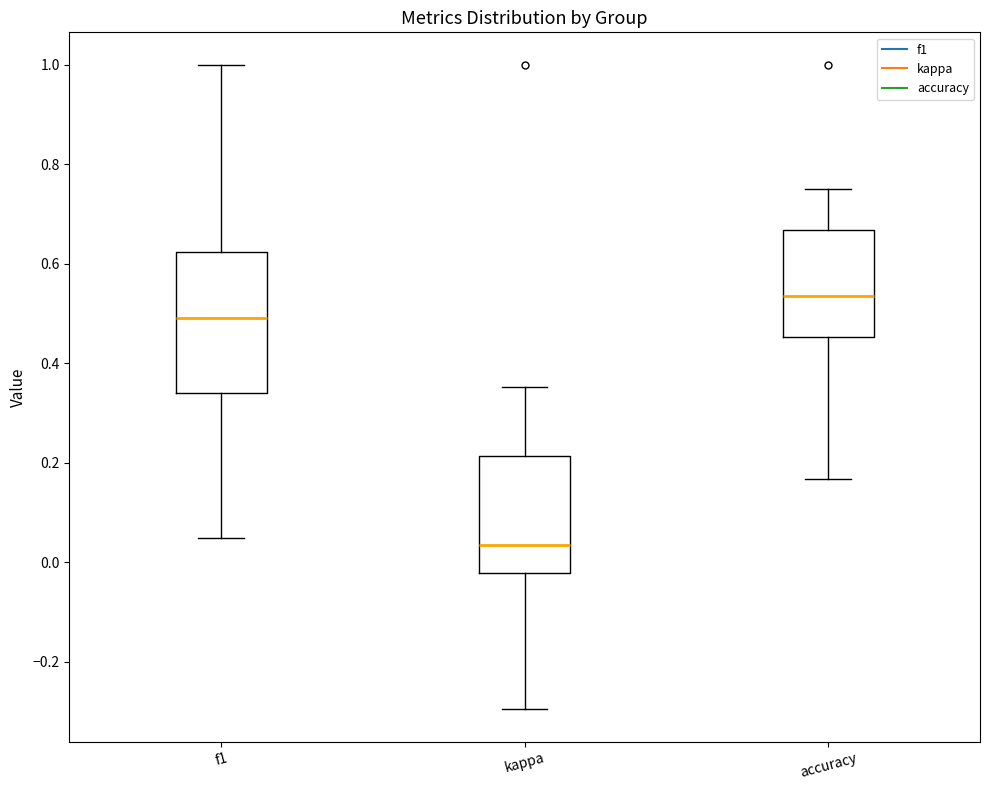

Reading left to right, transcribe this box plot: for each box, give where its median line is, the range the box spans, and where its two whiskers end, as read against the y-axis. The values are not printed on the chart, so give them approximately, as read against the axis.

f1: median 0.50, box 0.34 to 0.62, whiskers 0.04 to 1.00
kappa: median 0.04, box -0.02 to 0.22, whiskers -0.30 to 0.36
accuracy: median 0.54, box 0.46 to 0.66, whiskers 0.16 to 0.76